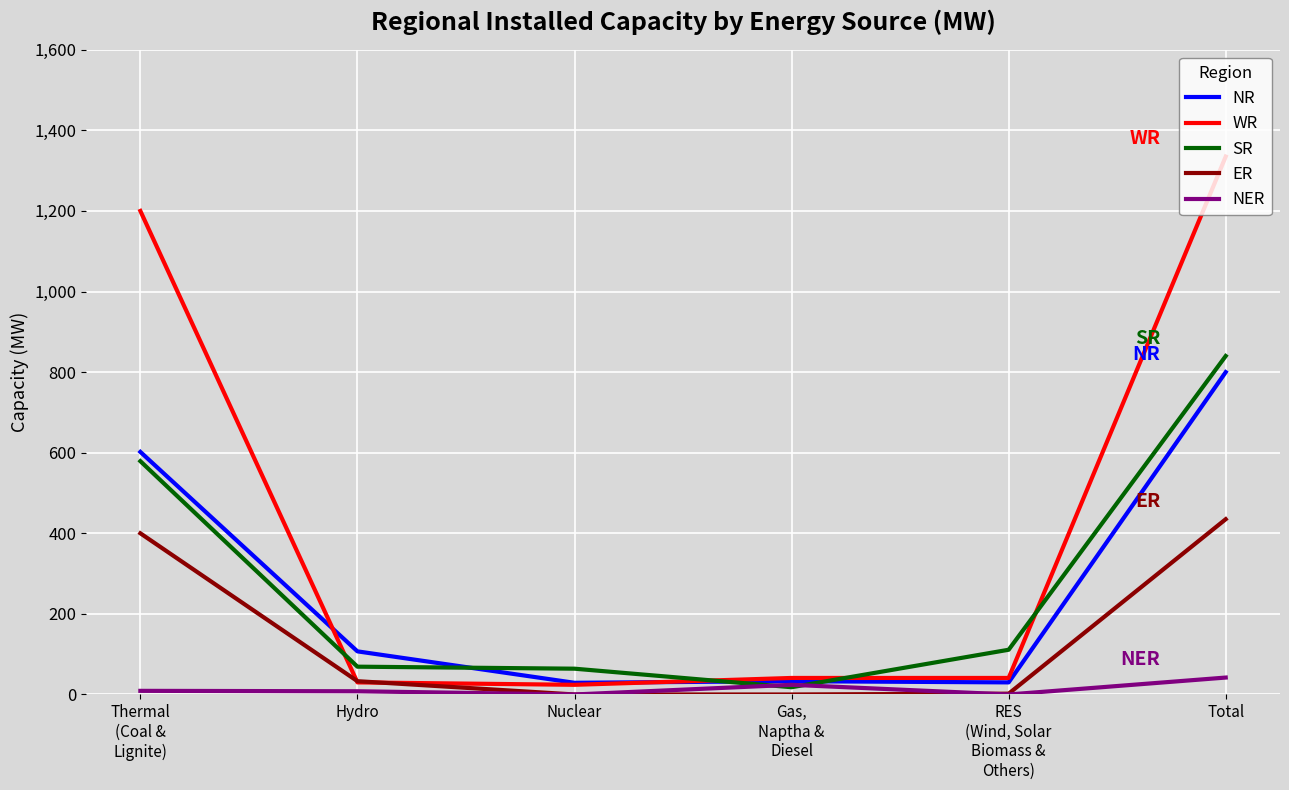

What is the average value of the ER series?

145